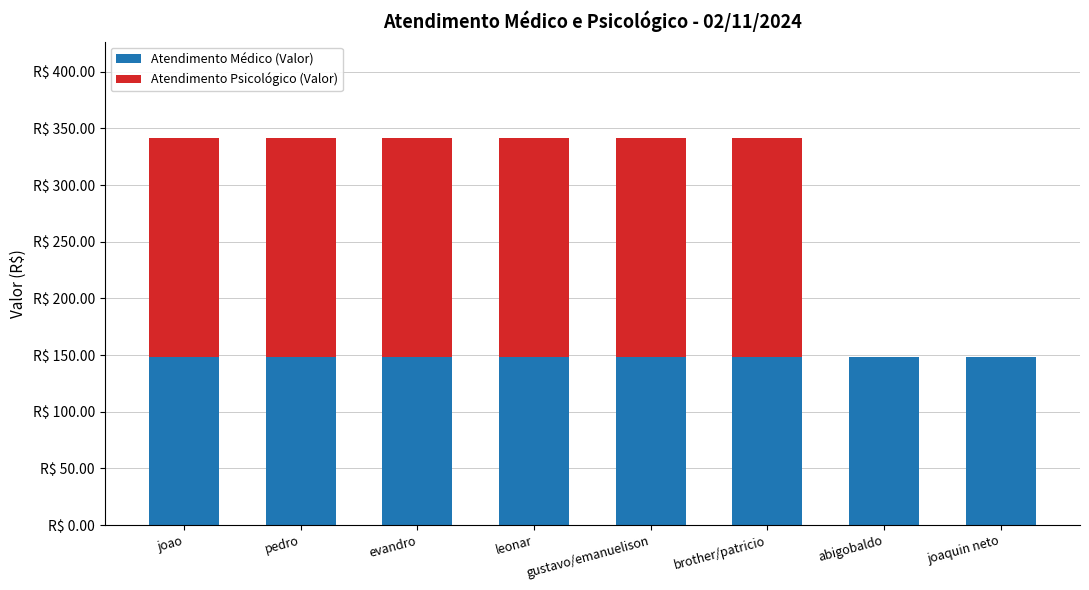

What are all the series names shown in the legend?

Atendimento Médico (Valor), Atendimento Psicológico (Valor)